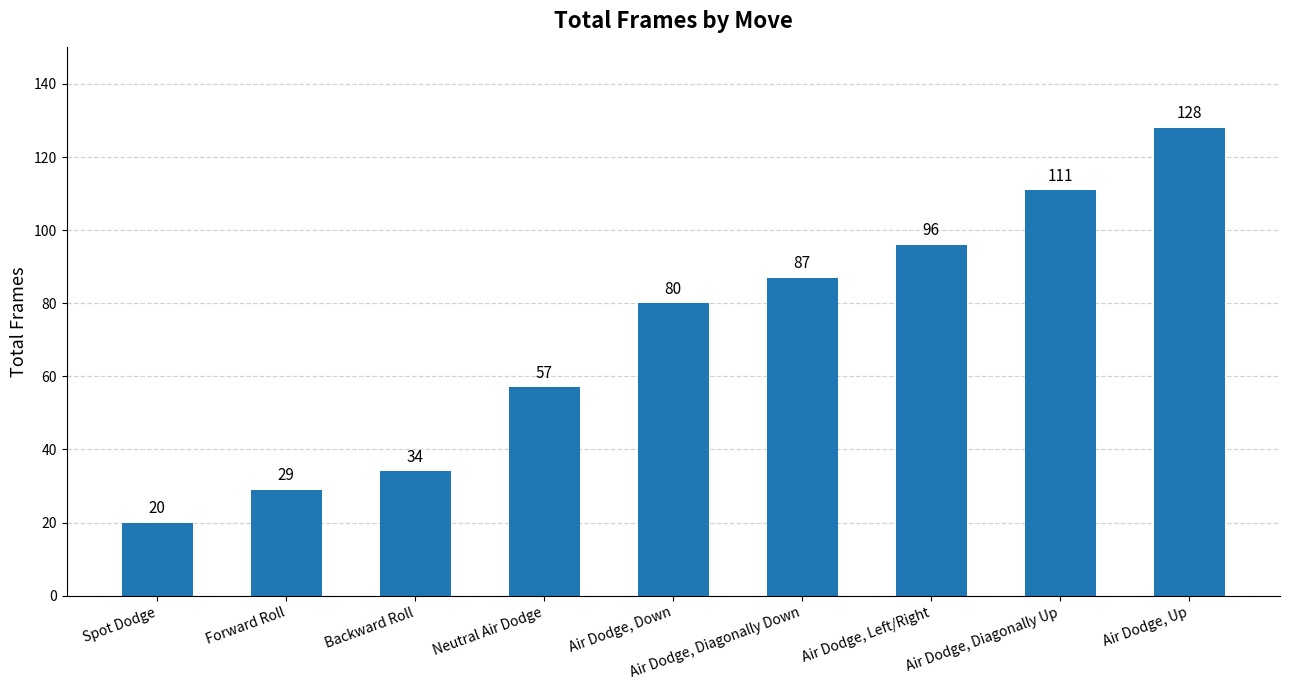

What is the value of the 5th bar from the left?

80